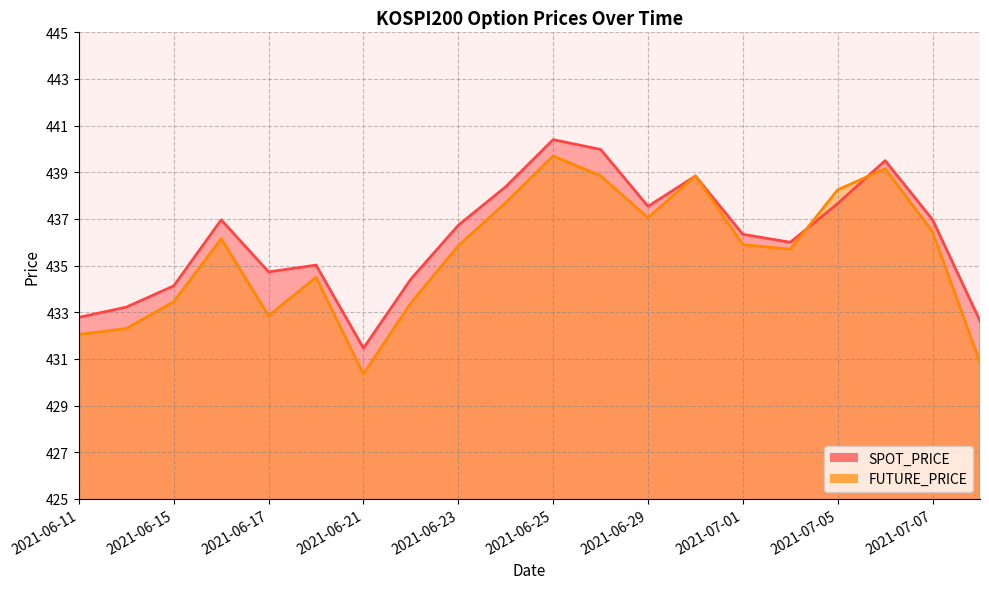

Reading left to right, transcribe all the data shown in this chart.

SPOT_PRICE: 432.8	433.2	434.1	437.0	434.7	435.0	431.5	434.4	436.7	438.4	440.4	440.0	437.5	438.8	436.3	436.0	437.7	439.5	437.0	432.6
FUTURE_PRICE: 432.1	432.3	433.4	436.1	432.9	434.5	430.4	433.4	435.9	437.7	439.7	438.9	437.1	438.9	435.9	435.7	438.2	439.1	436.4	430.9